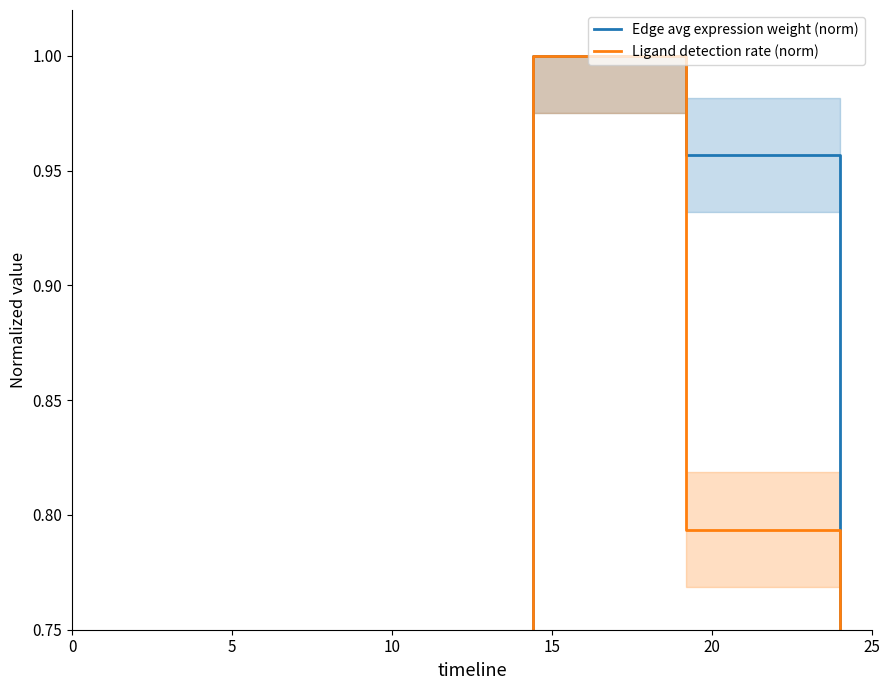

Rank the series at 5 from lowest to highest value.

Edge avg expression weight (norm), Ligand detection rate (norm)